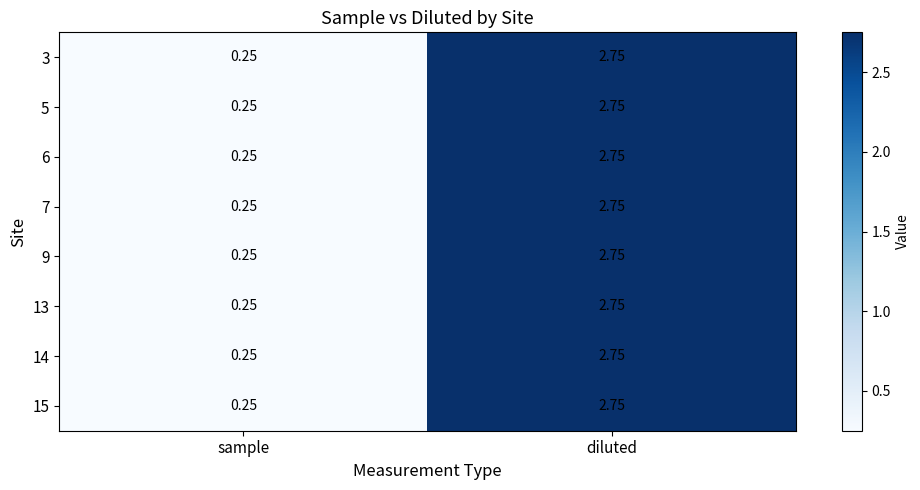

At which label does 14 reach its peak?

diluted